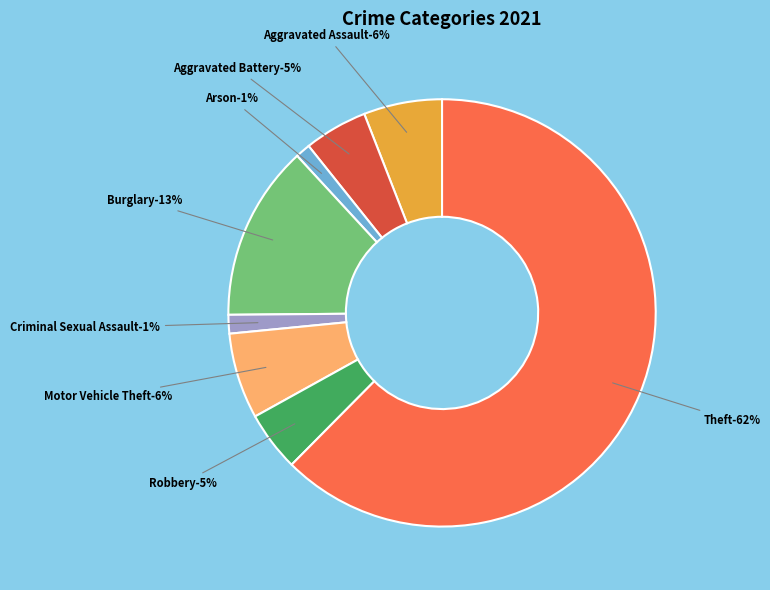

What is the largest slice in the pie chart?

Theft